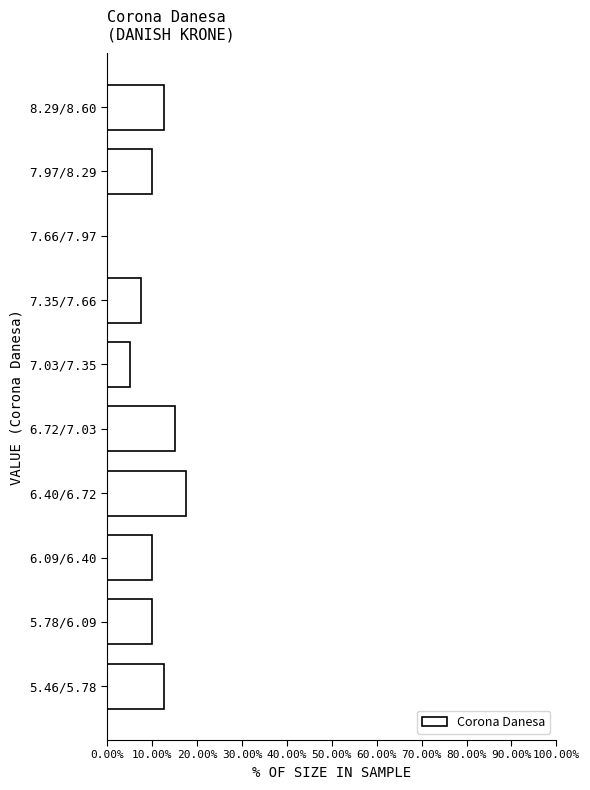

Reading bottom to top, transcribe all the data shown in this chart.

5.46/5.78=12.5	5.78/6.09=10.0	6.09/6.40=10.0	6.40/6.72=17.5	6.72/7.03=15.0	7.03/7.35=5.0	7.35/7.66=7.5	7.66/7.97=0.0	7.97/8.29=10.0	8.29/8.60=12.5